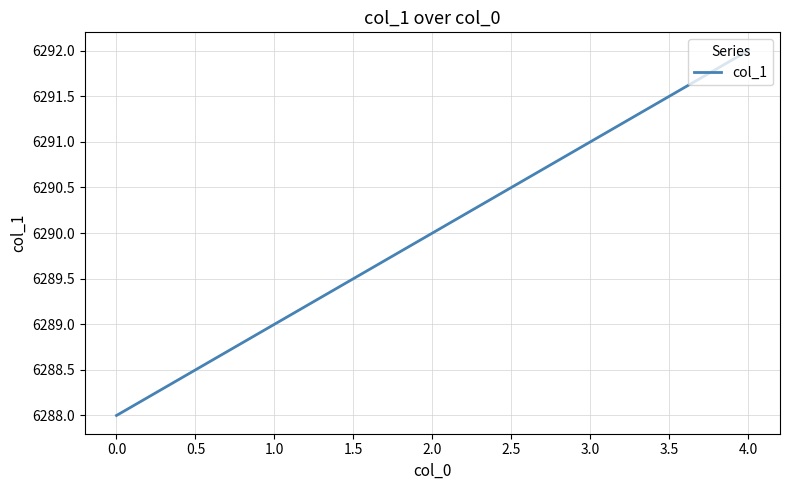

Is it true that the value at 2.0 is 6290?

True